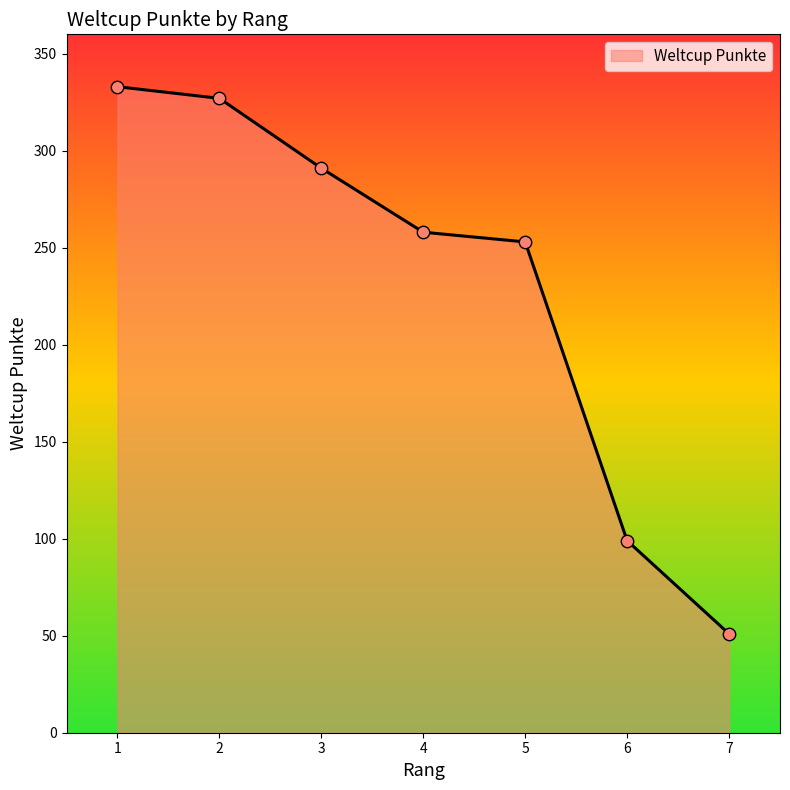

Between 5 and 2, which is larger?

2